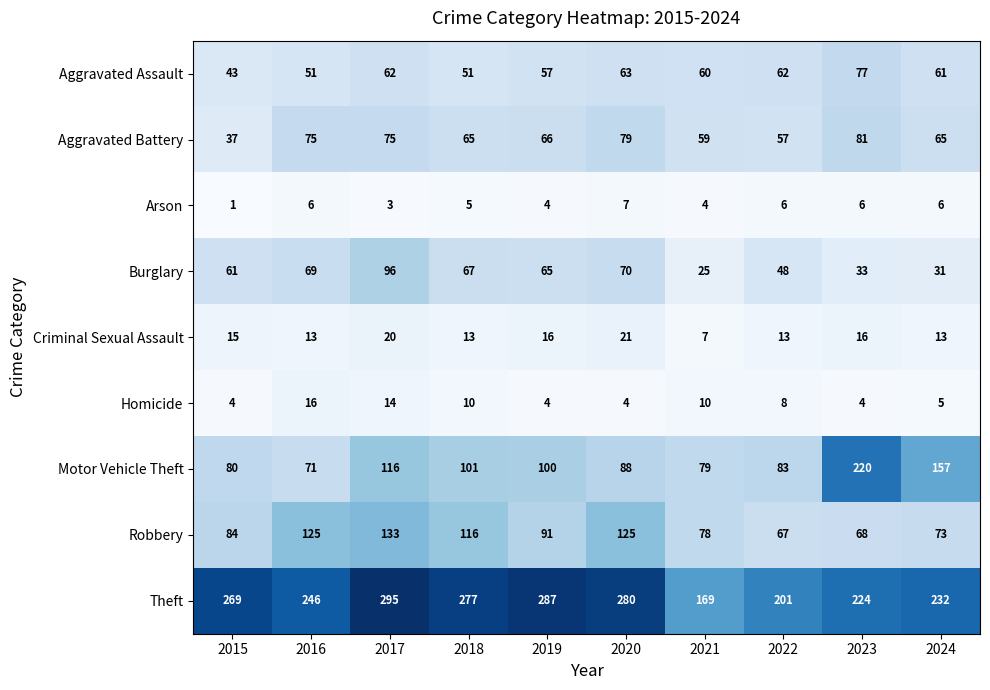

Which series changed the most between 2017 and 2020?

Motor Vehicle Theft